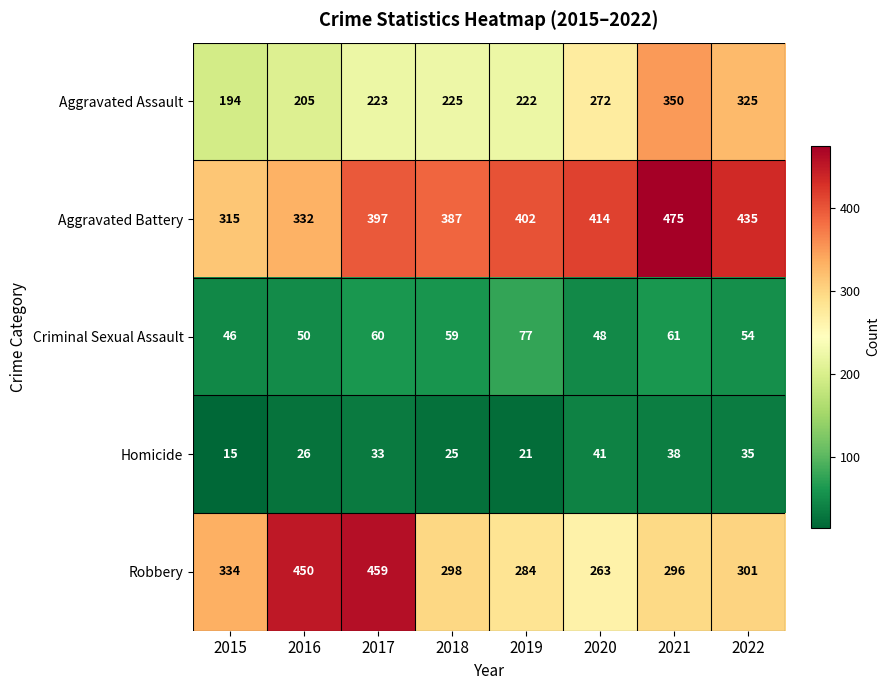

What is the approximate value of Robbery at 2018?

298